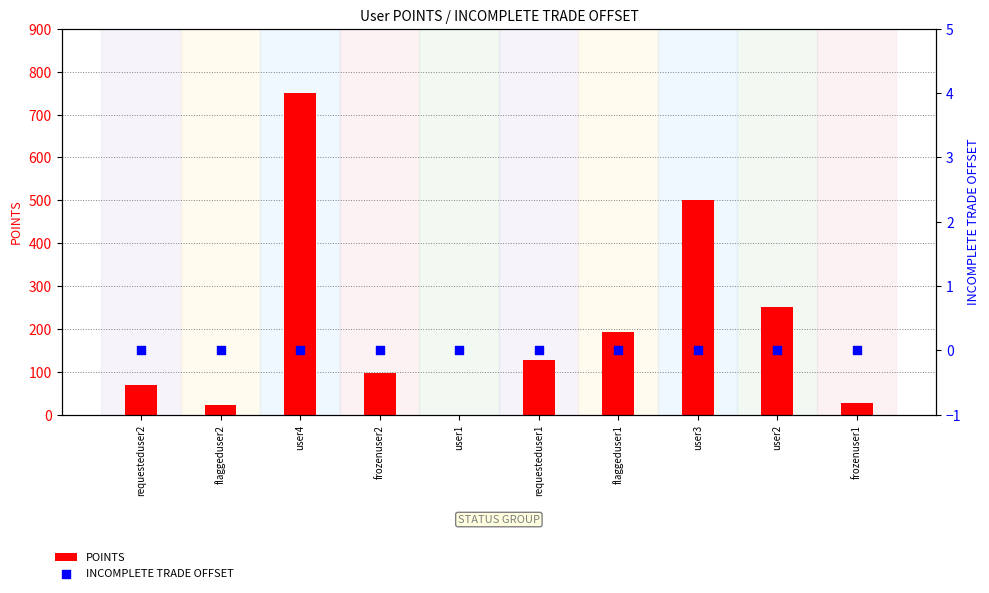

Which series has the widest spread of Y values?

POINTS